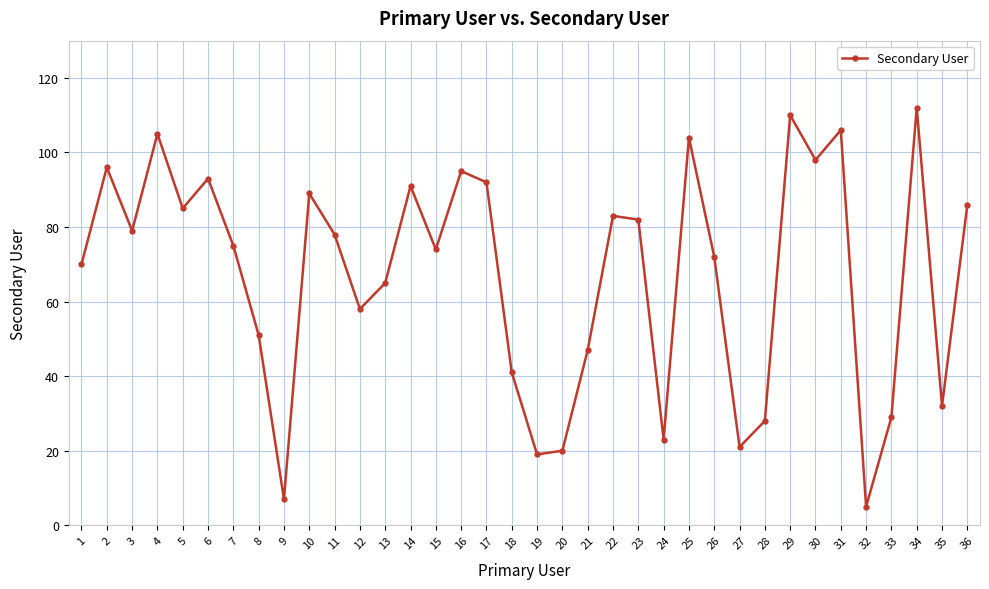

What is the greatest value displayed?

112